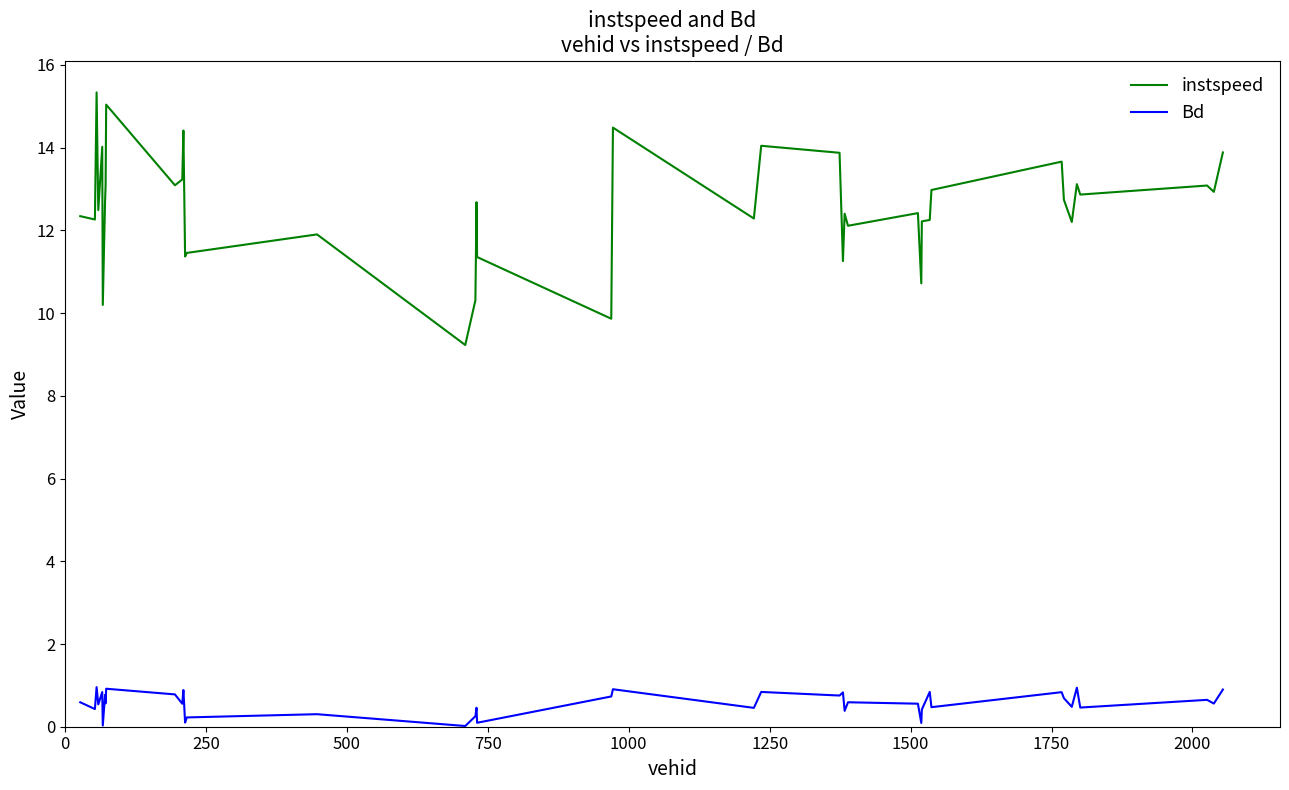

True or false: Bd and instspeed intersect in this chart.

False